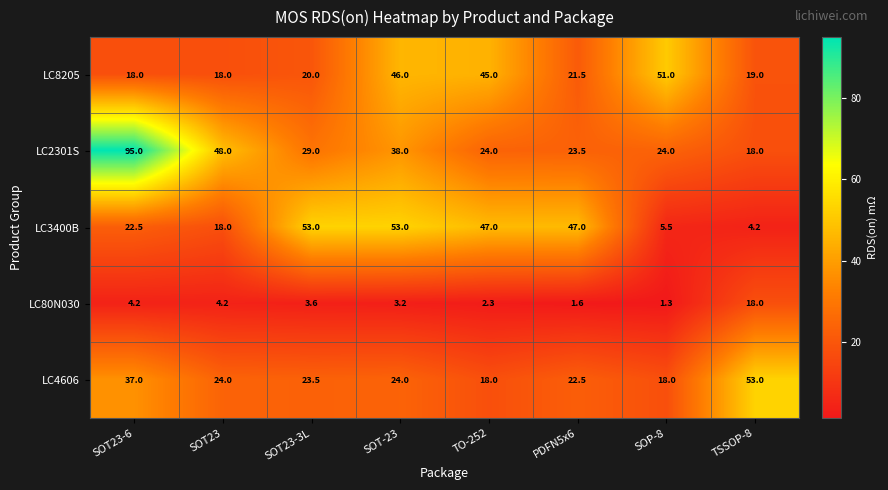

How many distinct data groups are displayed?

5